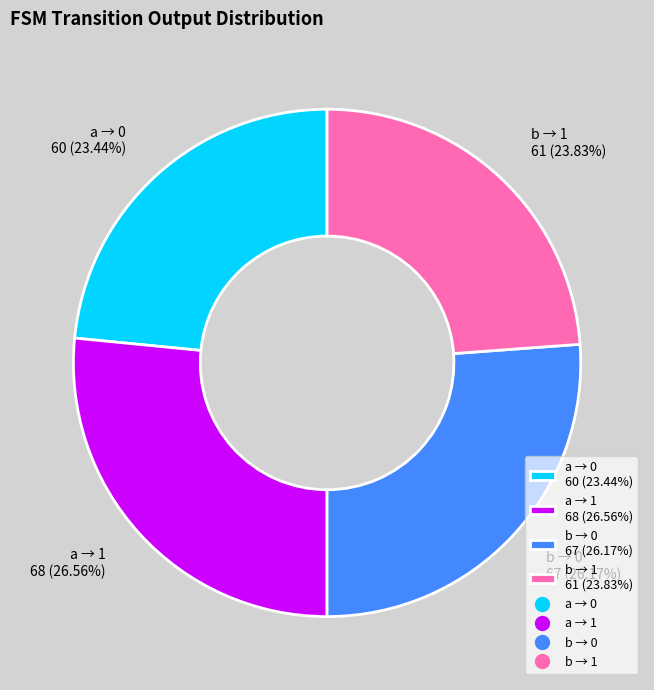

Between a → 1 68 (26.56%) and b → 1 61 (23.83%), which is larger?

a → 1 68 (26.56%)